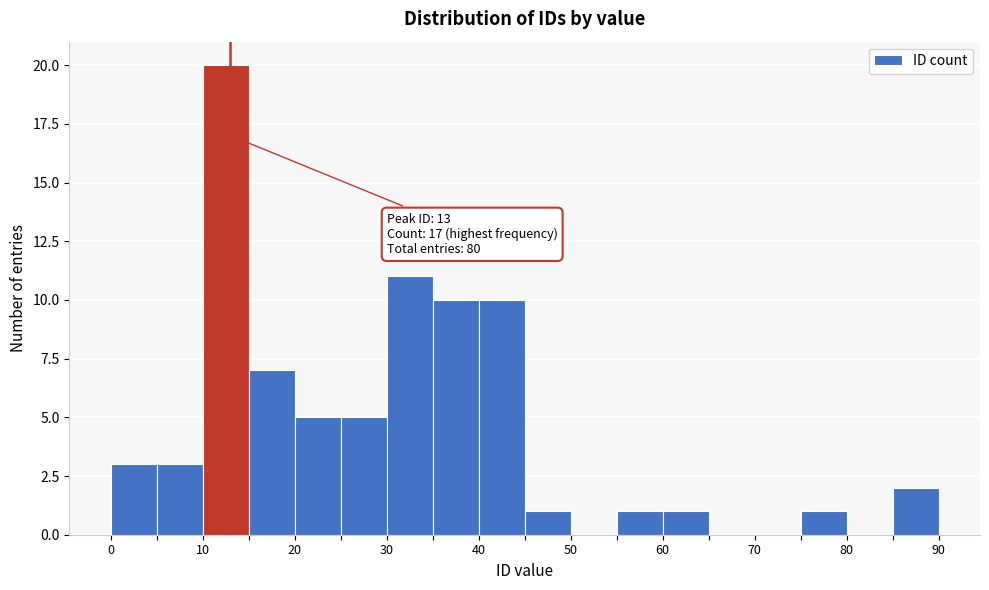

Over which range of the x-axis is the bar tallest?

10 to 15